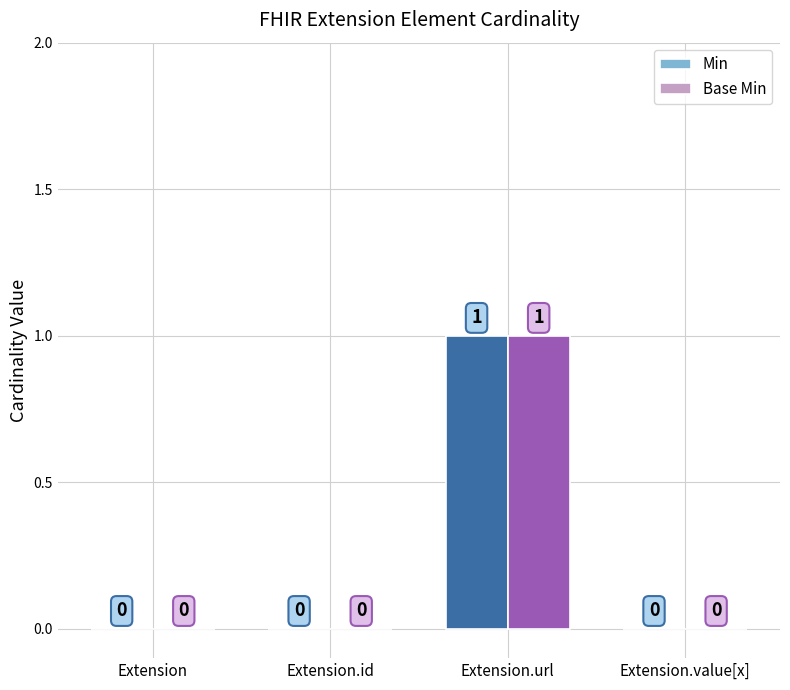

At which category is the sum across all series the highest?

Extension.url